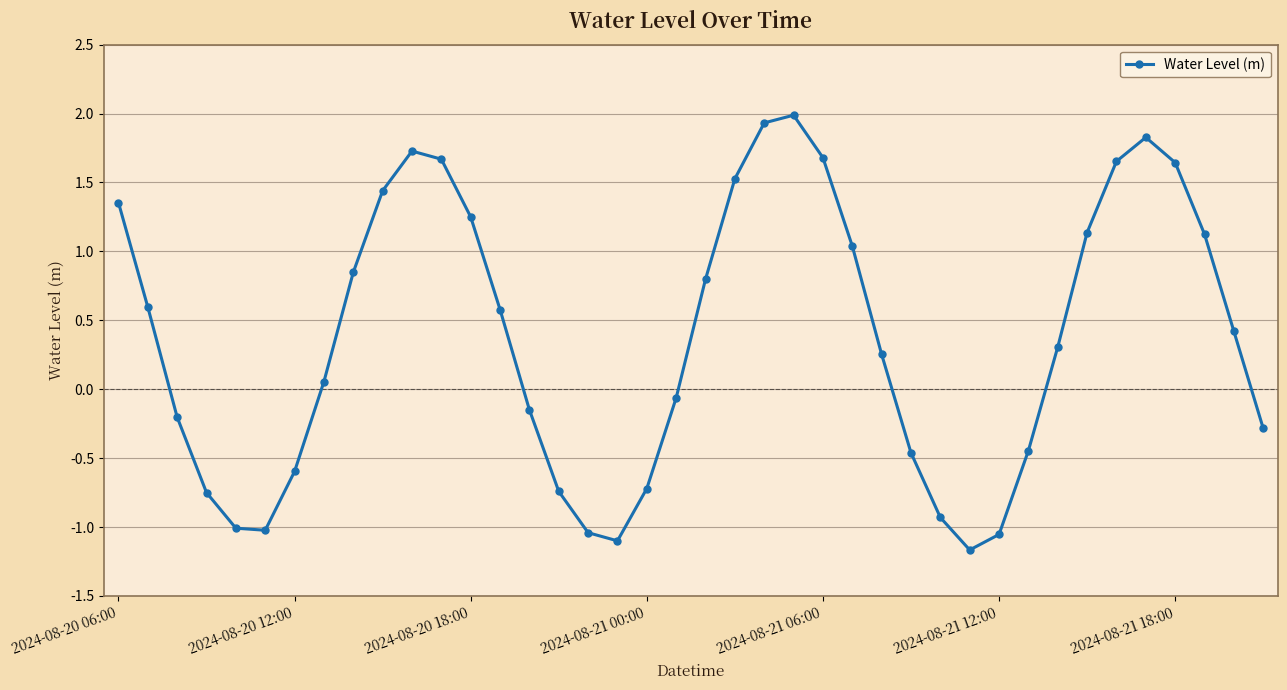

How many interior local valleys (lower than both neighbors) does the data have?

3